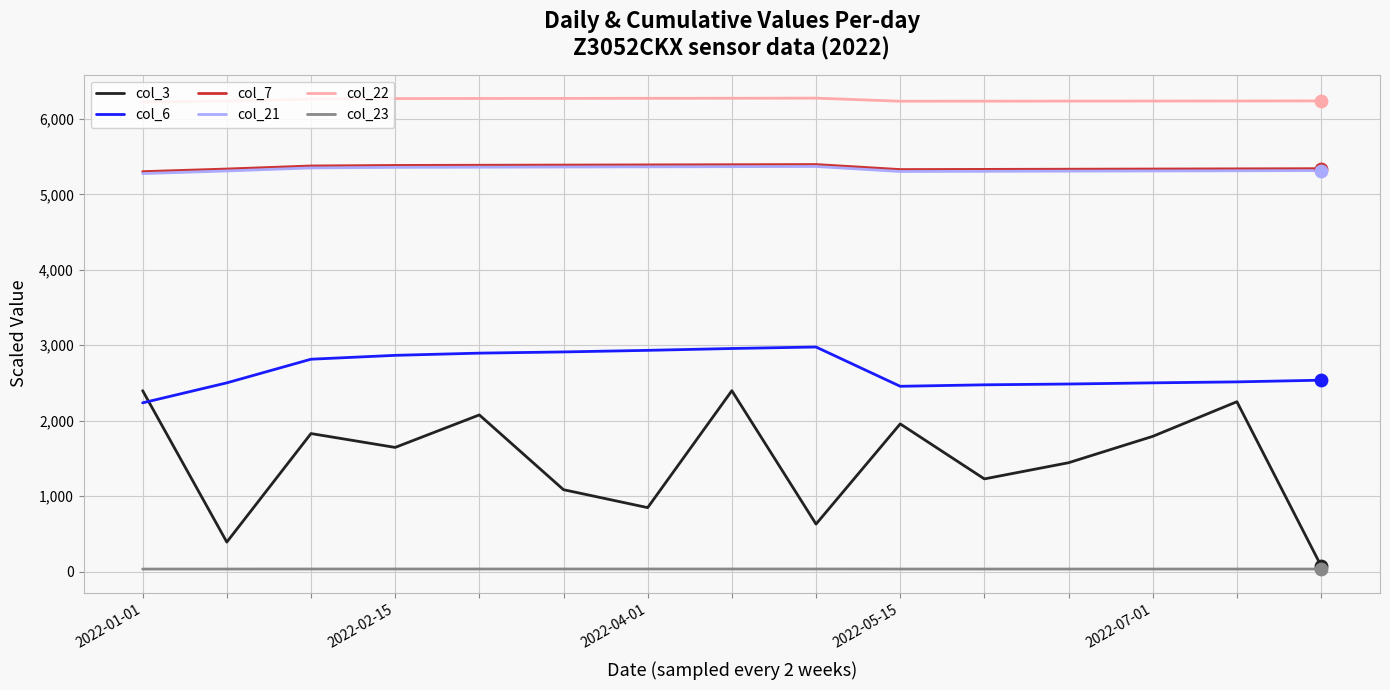

Which series has the largest range (max minus min)?

col_3